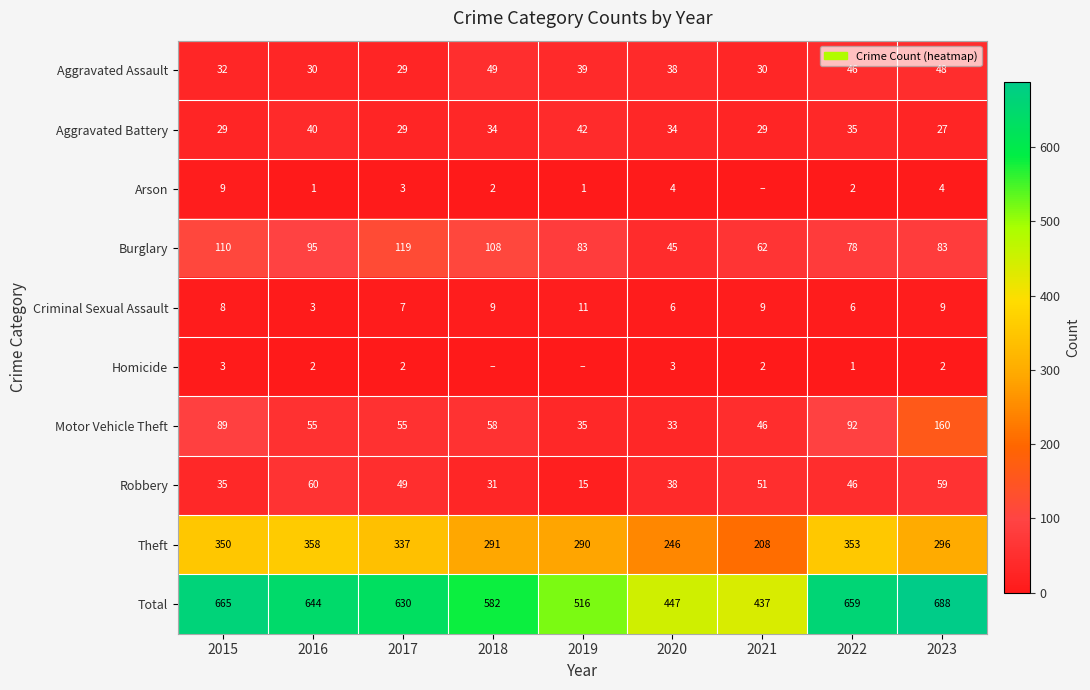

Between 2015 and 2017, which series saw the biggest shift?

Total